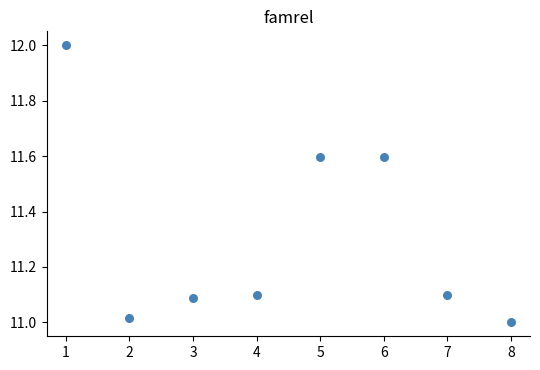

What is the average X value?

4.5